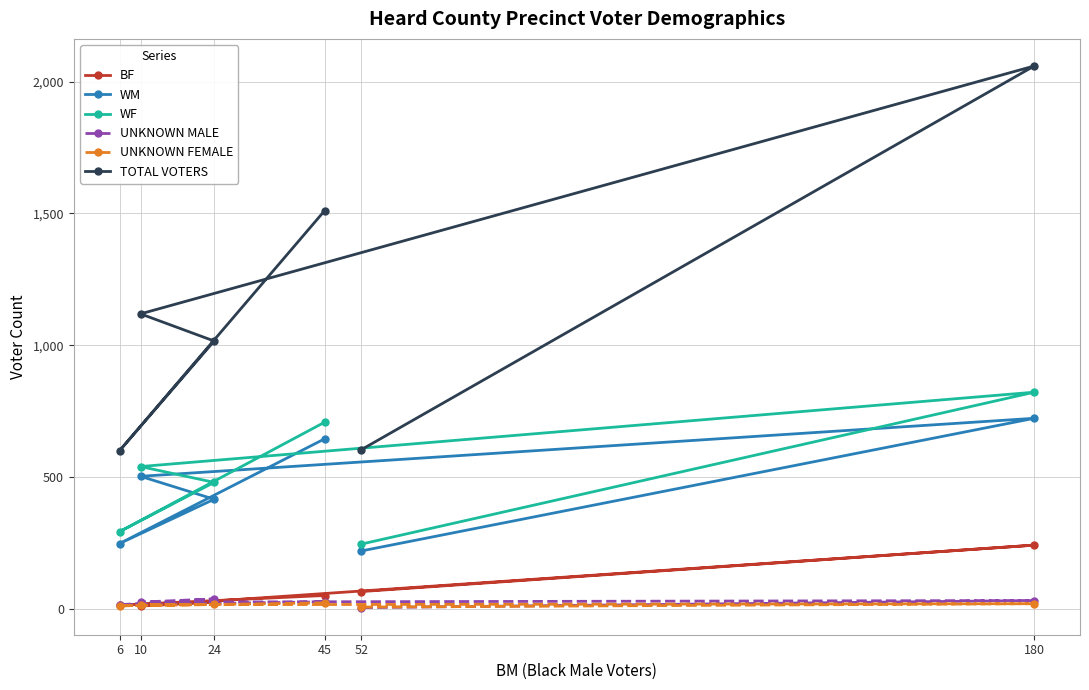

How many series are shown in this chart?

6